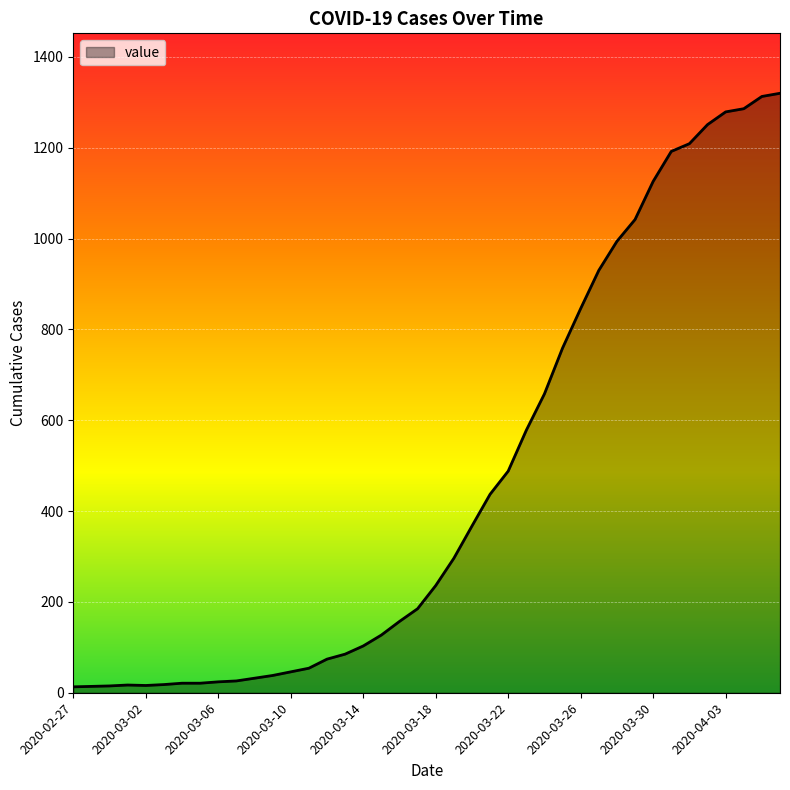

What is the difference between the maximum and minimum values?

1307